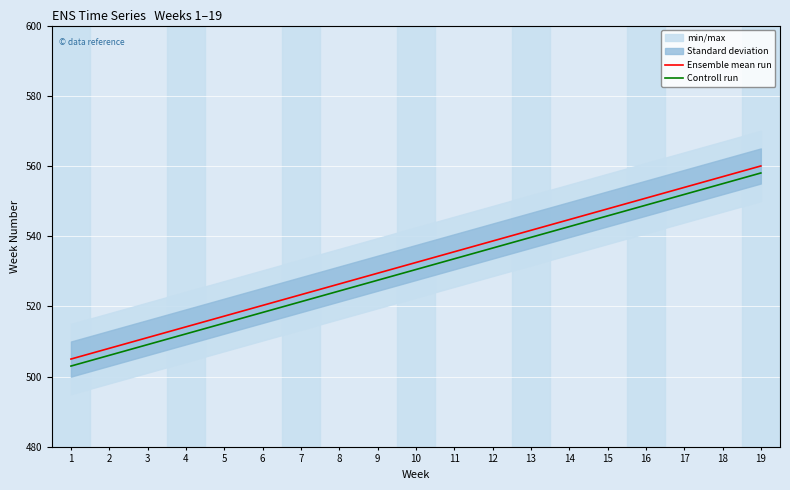

Is it true that Ensemble mean run equals 547.8 at 15?

True